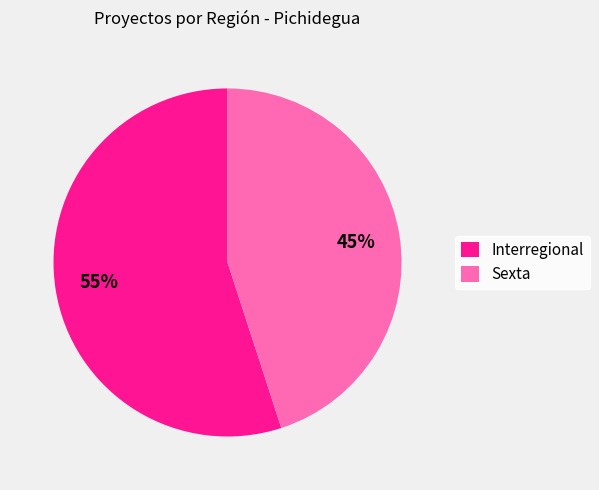

Which slice is the largest?

Interregional